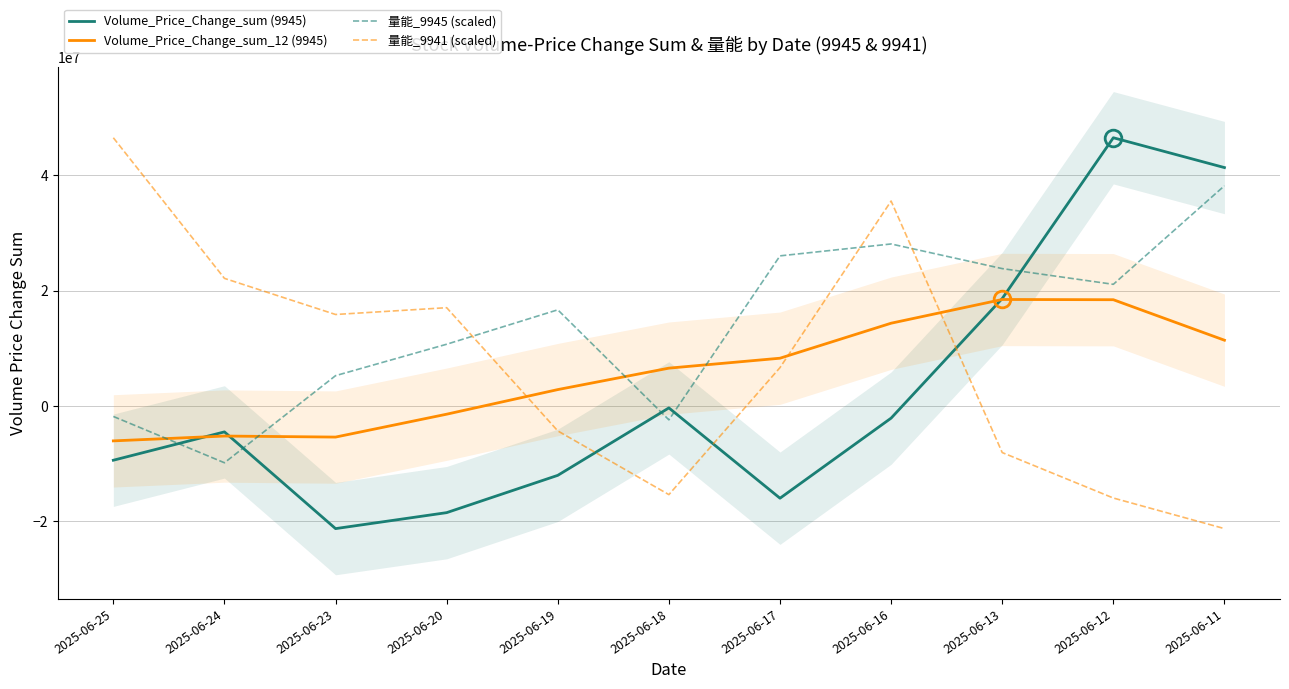

At which category is the sum across all series the highest?

2025-06-16